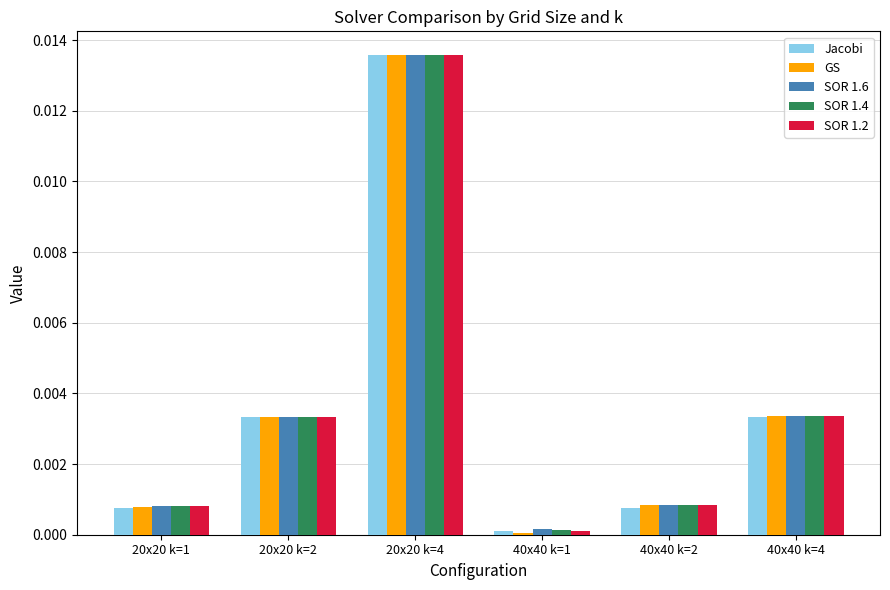

Is the value of SOR 1.6 at 40x40 k=2 greater than the value of SOR 1.2 at 40x40 k=1?

Yes